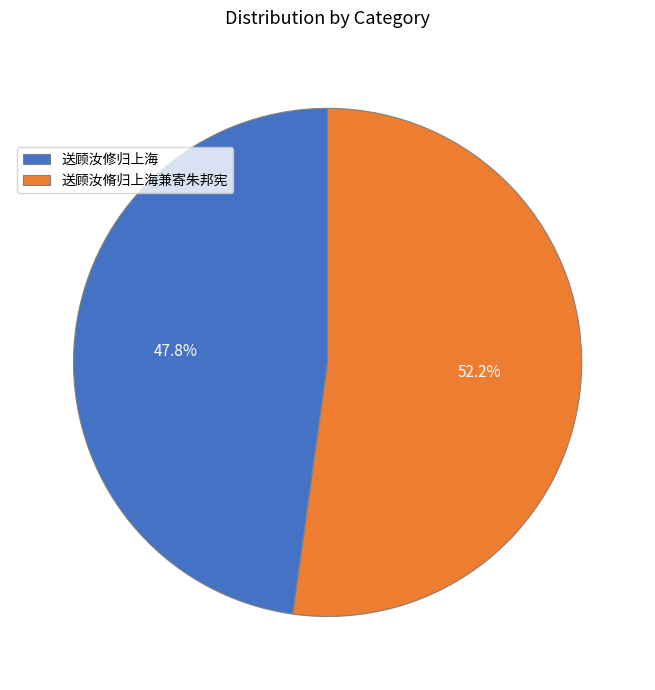

To the nearest percent, what portion does 送顾汝脩归上海兼寄朱邦宪 represent?

52%